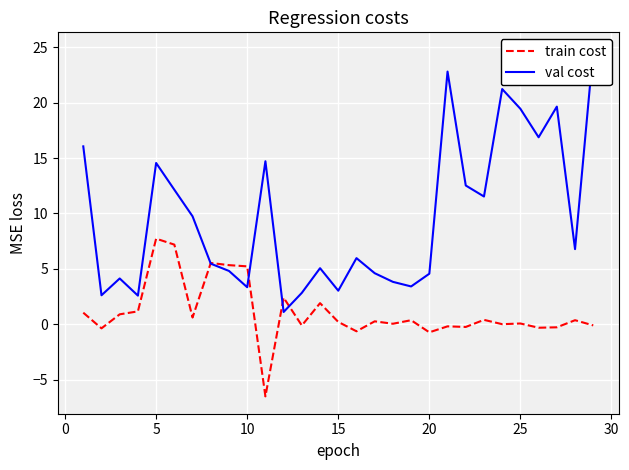

What is the difference between the highest and lowest values at 0?

3.0